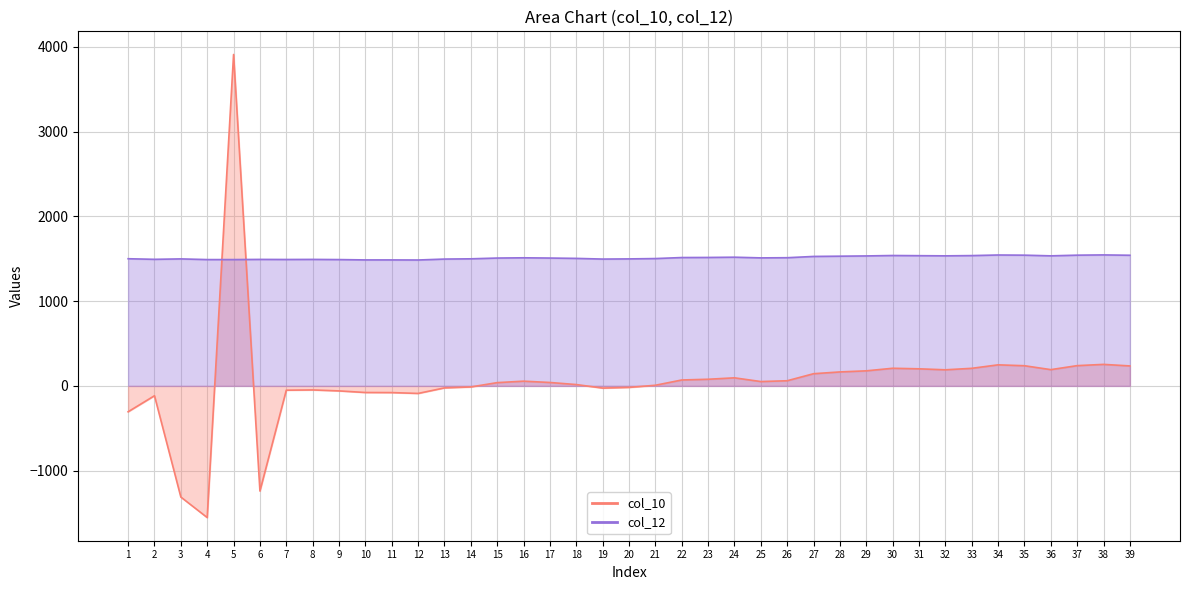

Reading left to right, list all the values displayed in this chart.

col_10: 1=-305.0	2=-116.0	3=-1311.0	4=-1553.0	5=3909.0	6=-1240.0	7=-50.6	8=-47.6	9=-59.1	10=-77.9	11=-78.9	12=-88.9	13=-23.5	14=-12.4	15=38.6	16=55.8	17=40.3	18=15.8	19=-25.7	20=-17.7	21=7.5	22=69.8	23=78.4	24=95.2	25=51.3	26=60.8	27=143.8	28=164.8	29=177.7	30=208.0	31=201.5	32=189.9	33=207.4	34=248.4	35=237.9	36=191.9	37=239.0	38=253.8	39=235.6
col_12: 1=1500.0	2=1493.0	3=1498.0	4=1490.0	5=1490.0	6=1492.0	7=1491.0	8=1492.0	9=1490.0	10=1486.0	11=1486.0	12=1485.0	13=1496.0	14=1499.0	15=1508.0	16=1511.0	17=1508.0	18=1504.0	19=1496.0	20=1498.0	21=1502.0	22=1514.0	23=1515.0	24=1518.0	25=1510.0	26=1512.0	27=1527.0	28=1530.0	29=1533.0	30=1538.0	31=1536.0	32=1534.0	33=1537.0	34=1544.0	35=1542.0	36=1534.0	37=1542.0	38=1545.0	39=1541.0